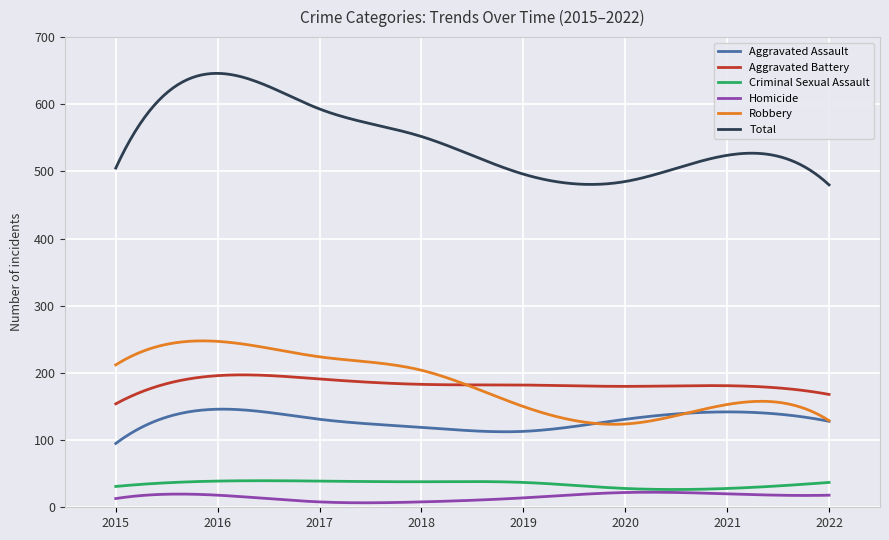

True or false: Aggravated Battery and Homicide cross at least once.

False